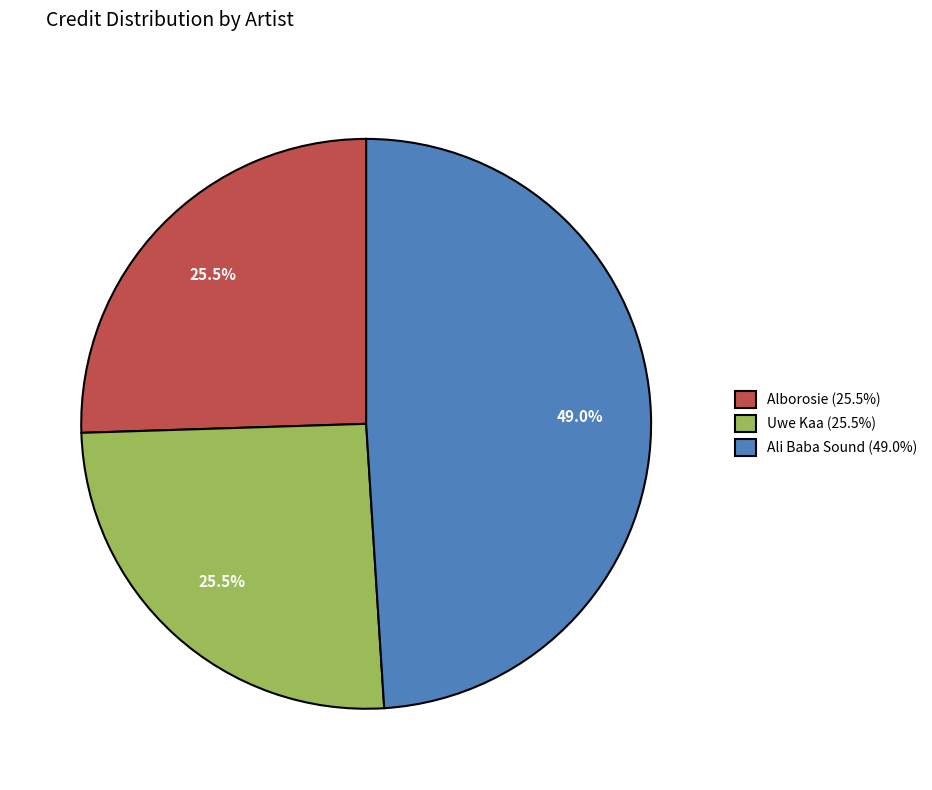

What percentage do Alborosie (25.5%) and Uwe Kaa (25.5%) together represent?

51.0%